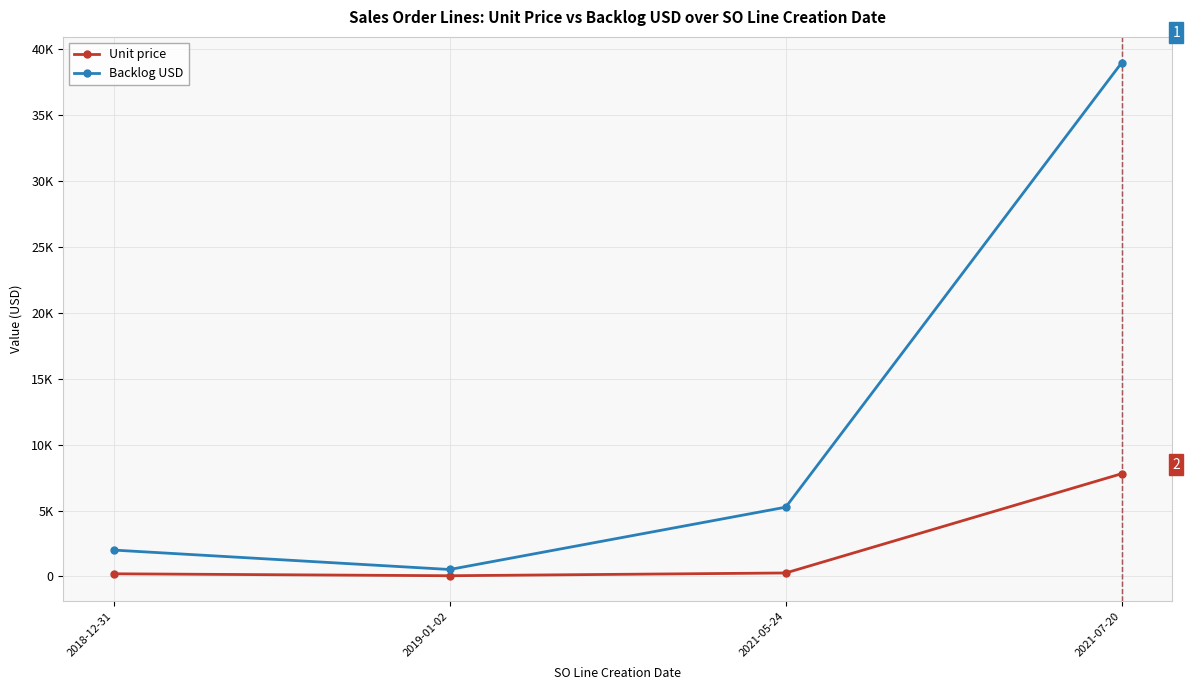

Reading right to left, list all the values displayed in this chart.

Unit price: 2021-07-20=7797.6	2021-05-24=262.7	2019-01-02=52.6	2018-12-31=200.0
Backlog USD: 2021-07-20=38987.9	2021-05-24=5254.7	2019-01-02=525.6	2018-12-31=2000.0